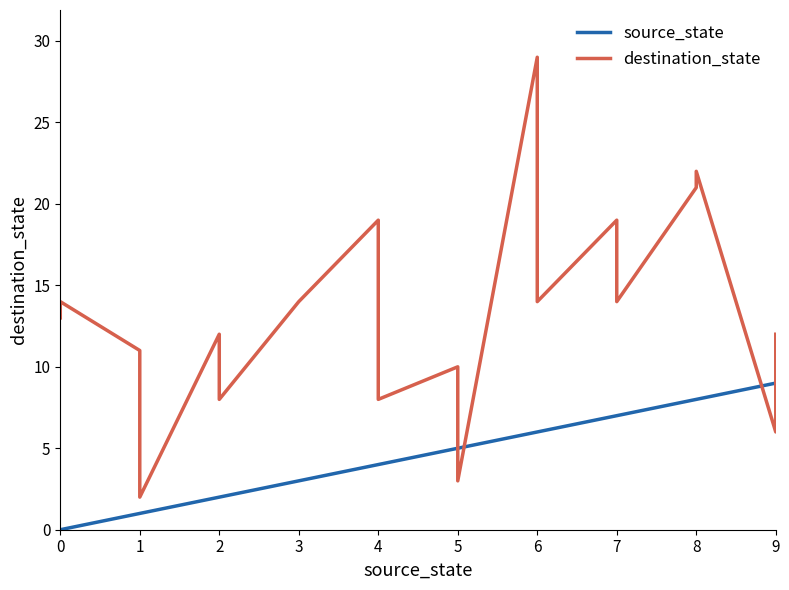

True or false: source_state and destination_state intersect in this chart.

True